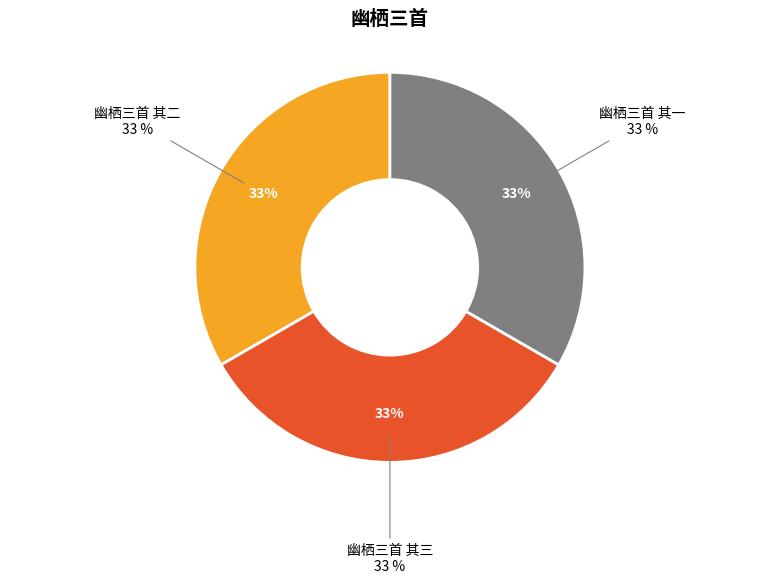

Combined, do 幽栖三首 其一 and 幽栖三首 其三 account for over 50%?

Yes